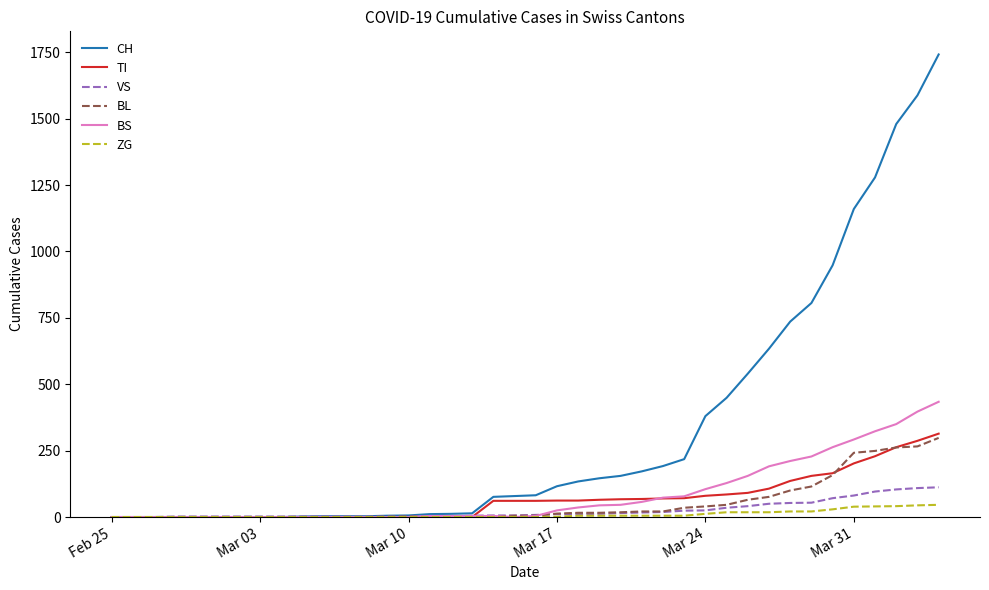

What are all the series names shown in the legend?

CH, TI, VS, BL, BS, ZG